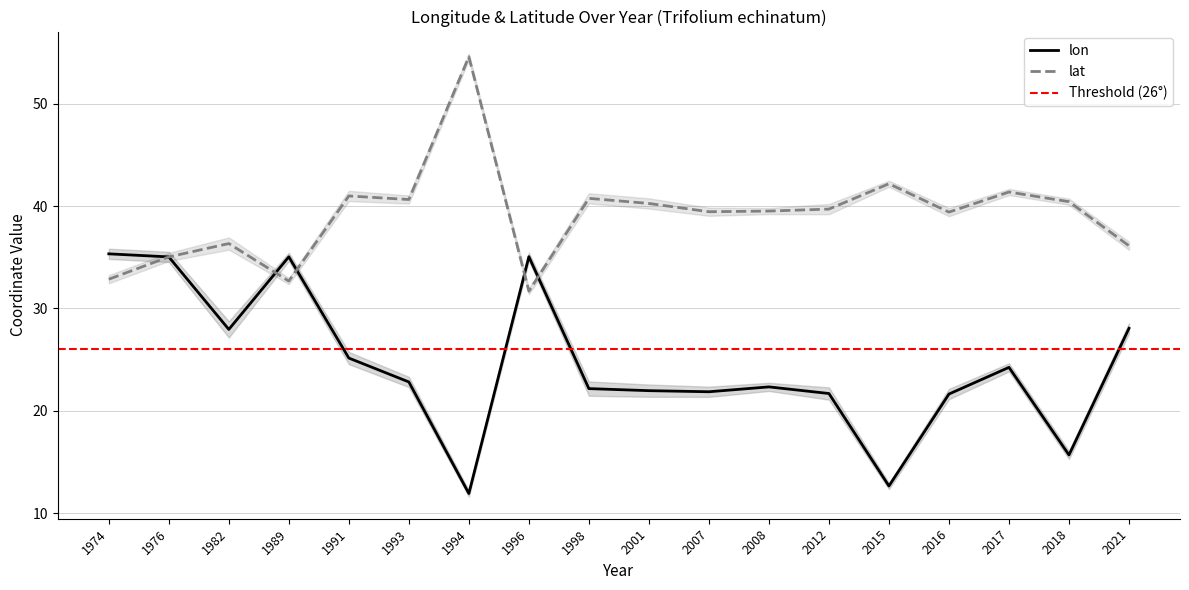

What is the value of the lon point at the 1st from the left?

35.3